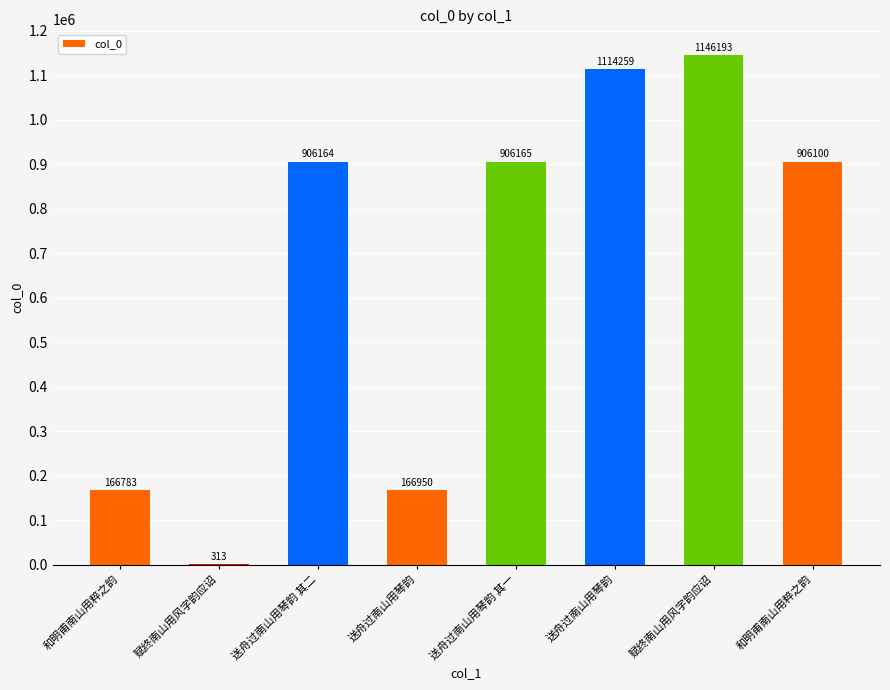

The value at 和明甫南山用粹之韵 is 102272. True or false?

False